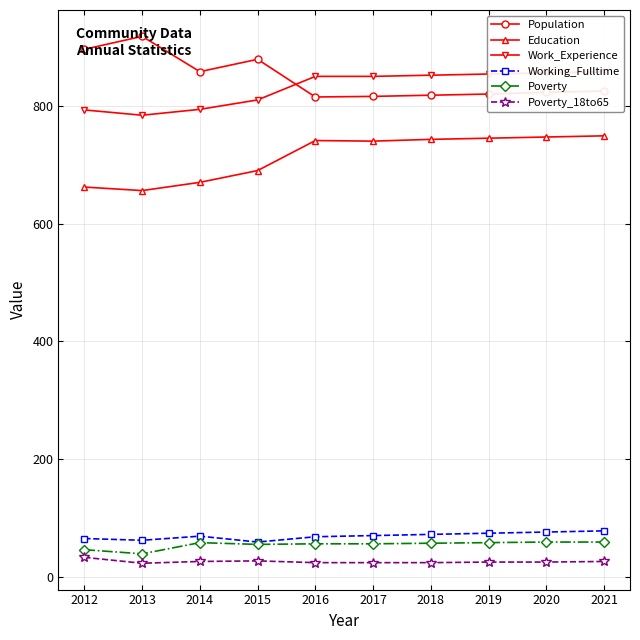

What is the minimum value for Population?

815